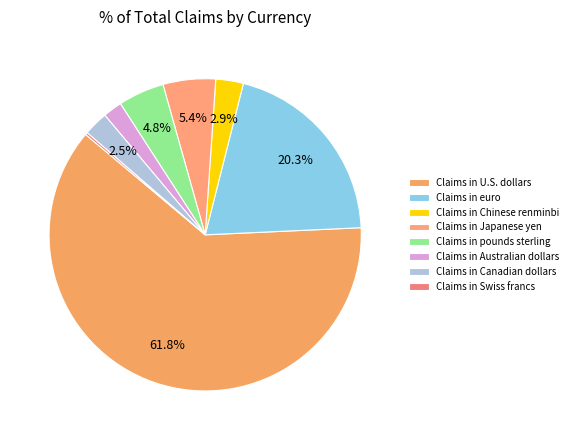

Which slice is the smallest?

Claims in Swiss francs